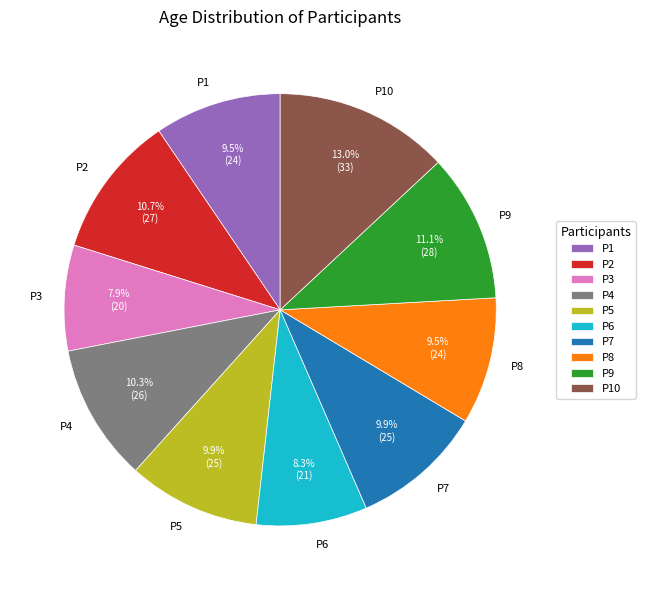

To the nearest percent, what is the average slice percentage?

10%